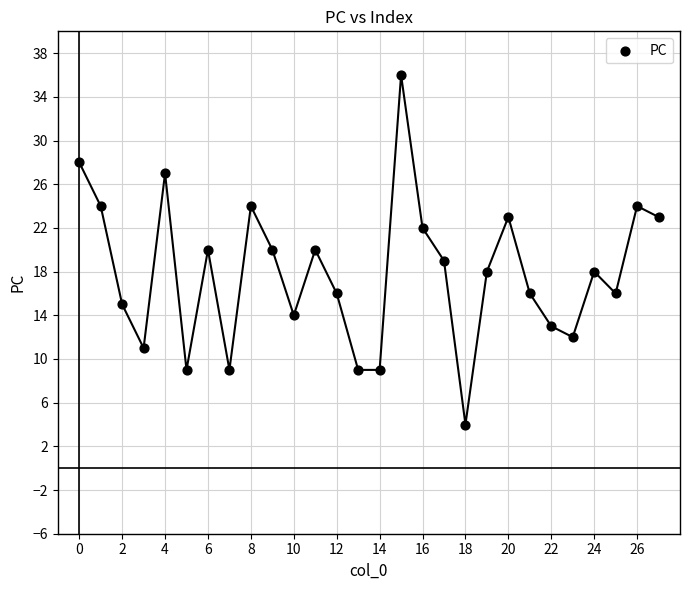

What is the range of Y values (max minus min)?

32